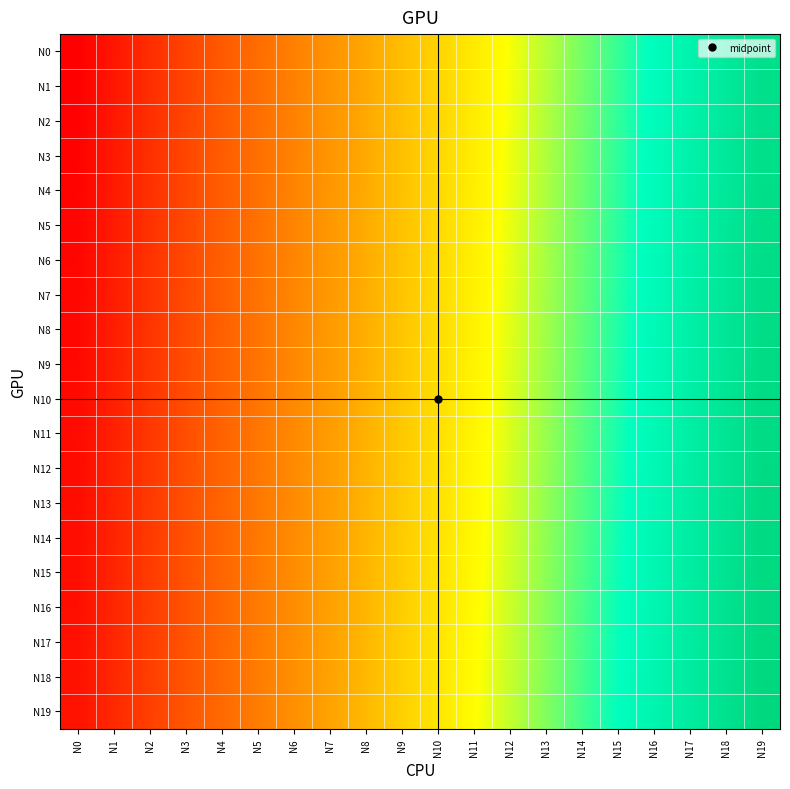

Count the number of data series in this chart.

20